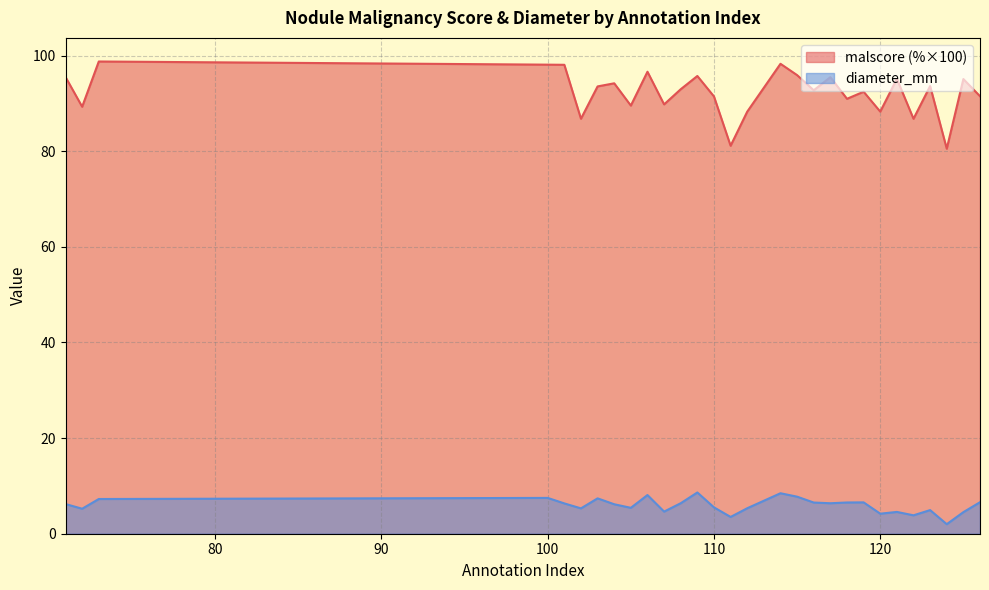

At which category does malscore reach its first local peak?

73